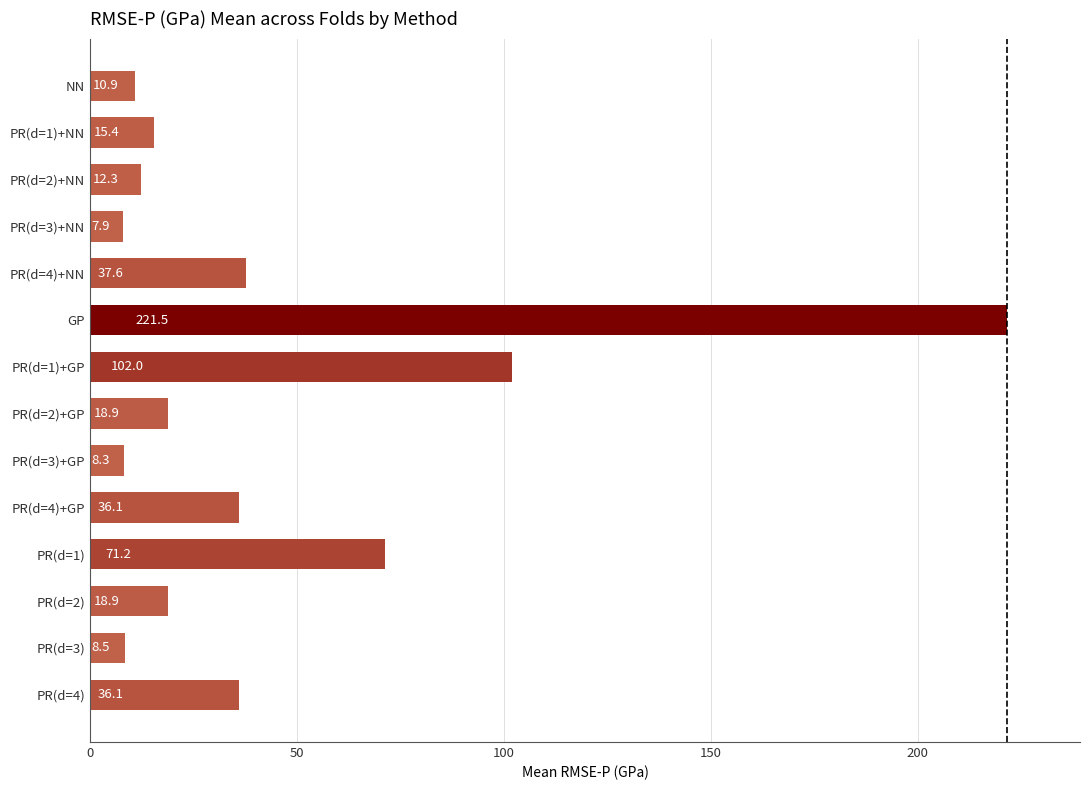

What is the sum of all values?

605.6